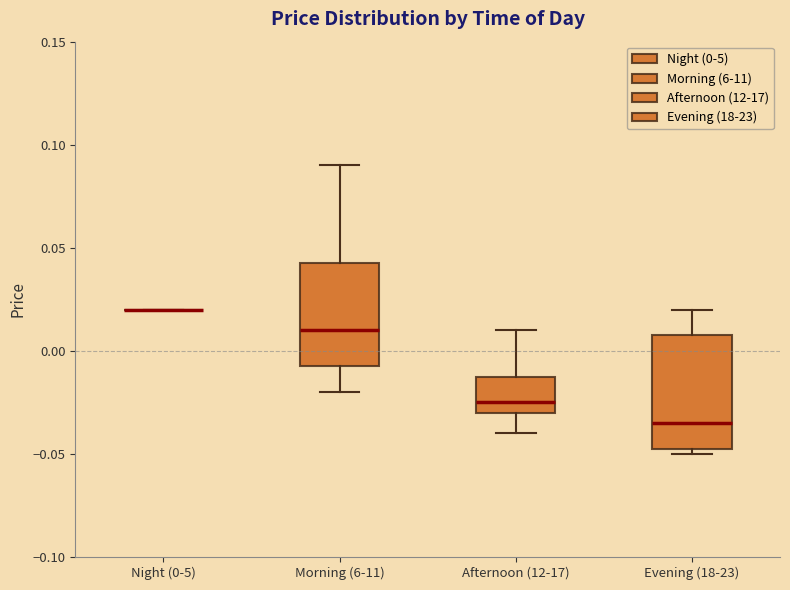

Where is the lower edge of the box for Evening (18-23) on the y-axis? The values are not printed on the chart, so give them approximately, as read against the axis.

-0.045